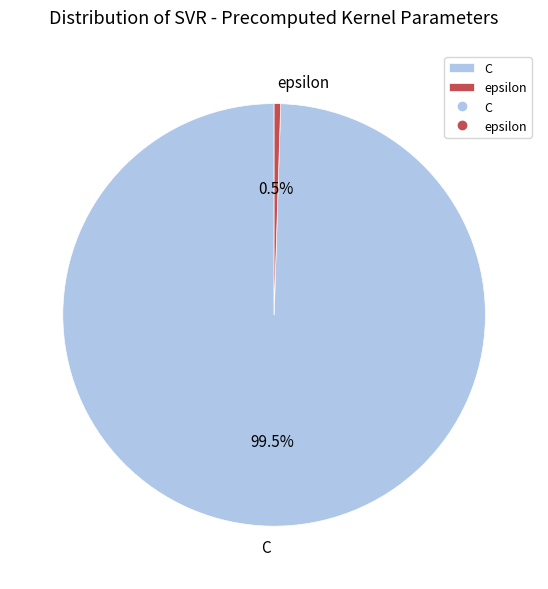

To the nearest percent, what is the difference between the largest and smallest slice percentages?

99%